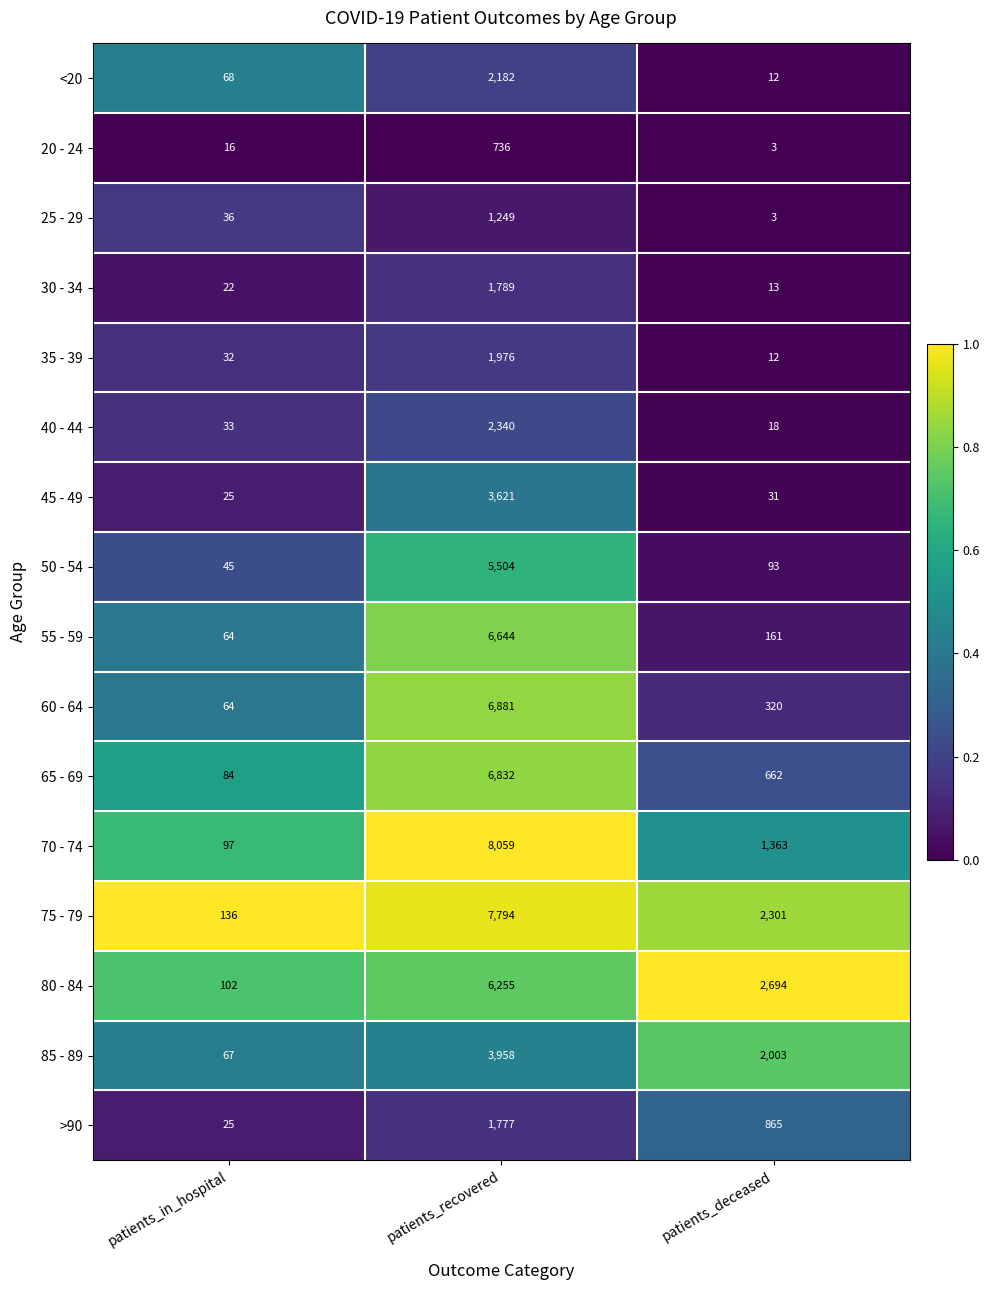

At which category does the chart reach its minimum across all series?

patients_deceased